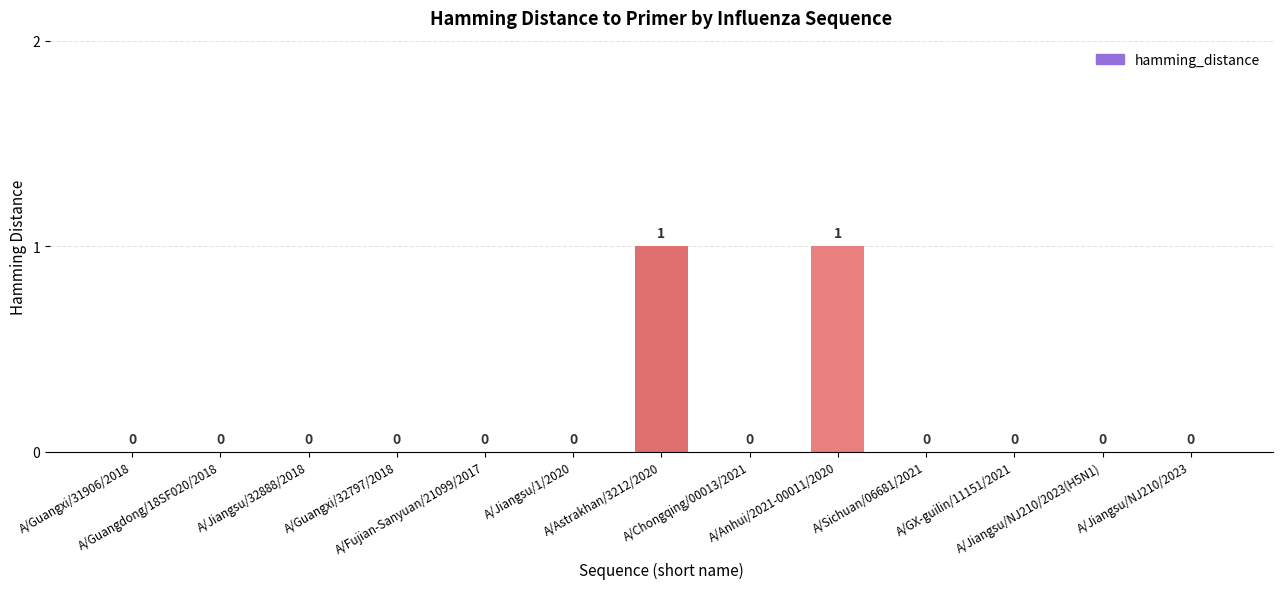

How many positive values are there?

2